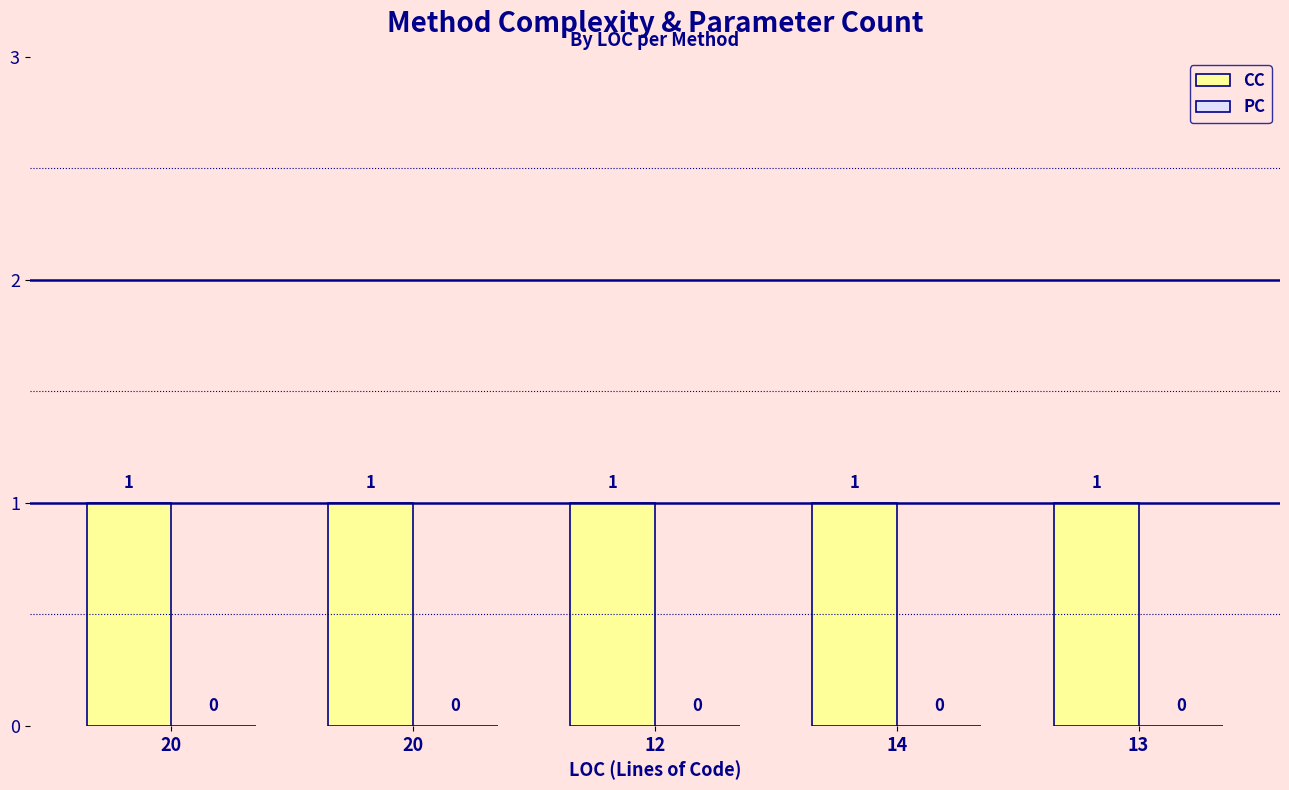

Which category has the highest value across all series?

20